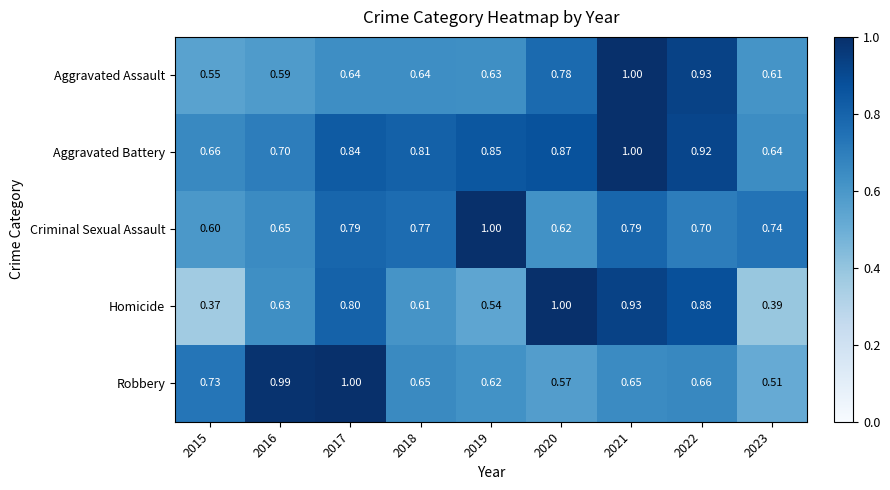

Is the value of Aggravated Assault at 2016 greater than the value of Robbery at 2021?

No